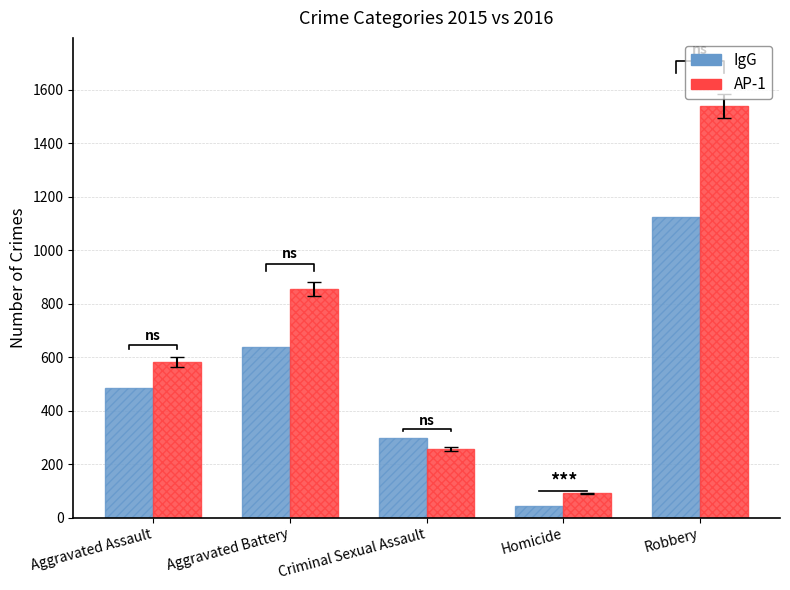

How many bars are there in each group?

2